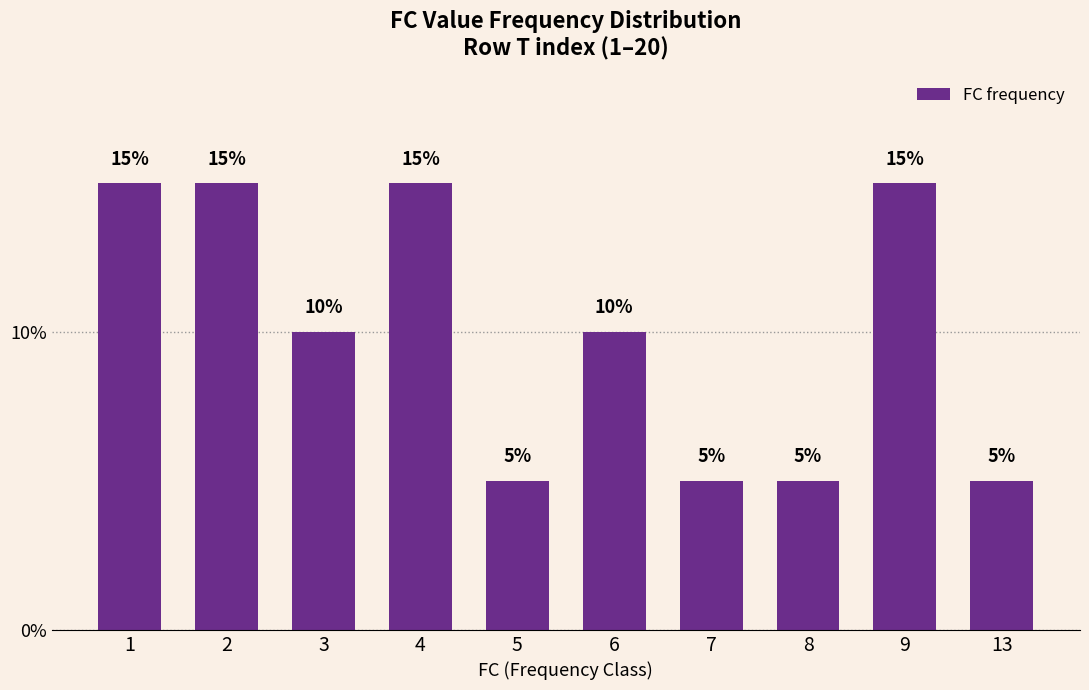

Read the value at 8, to the nearest 5.

5